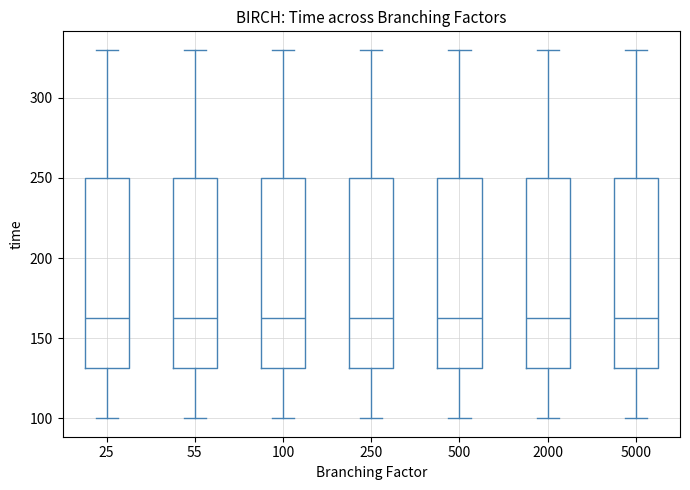

Reading left to right, read every box against the y-axis: the position of its median line, the range the box covers, and the ends of its whiskers. The values are not printed on the chart, so give them approximately, as read against the axis.

25: median 165, box 130 to 250, whiskers 100 to 330
55: median 165, box 130 to 250, whiskers 100 to 330
100: median 165, box 130 to 250, whiskers 100 to 330
250: median 165, box 130 to 250, whiskers 100 to 330
500: median 165, box 130 to 250, whiskers 100 to 330
2000: median 165, box 130 to 250, whiskers 100 to 330
5000: median 165, box 130 to 250, whiskers 100 to 330